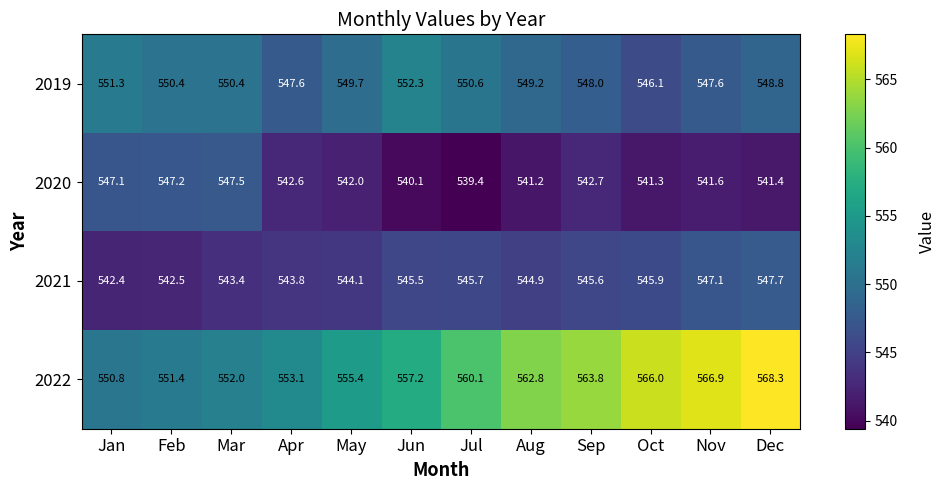

What is the spread (max minus min) of values at Jan?

8.9